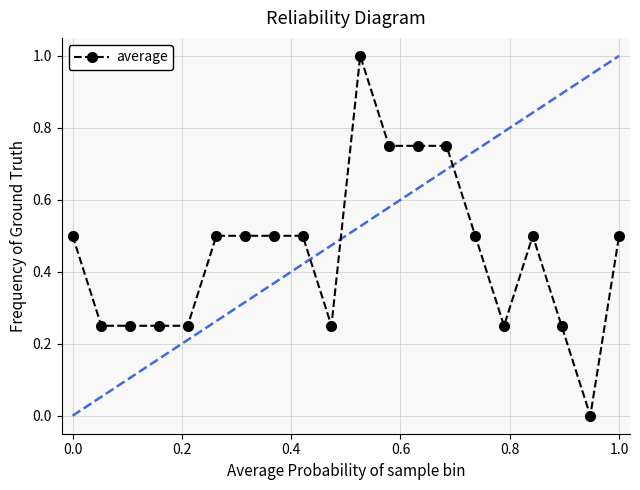

What is the average value?

0.4